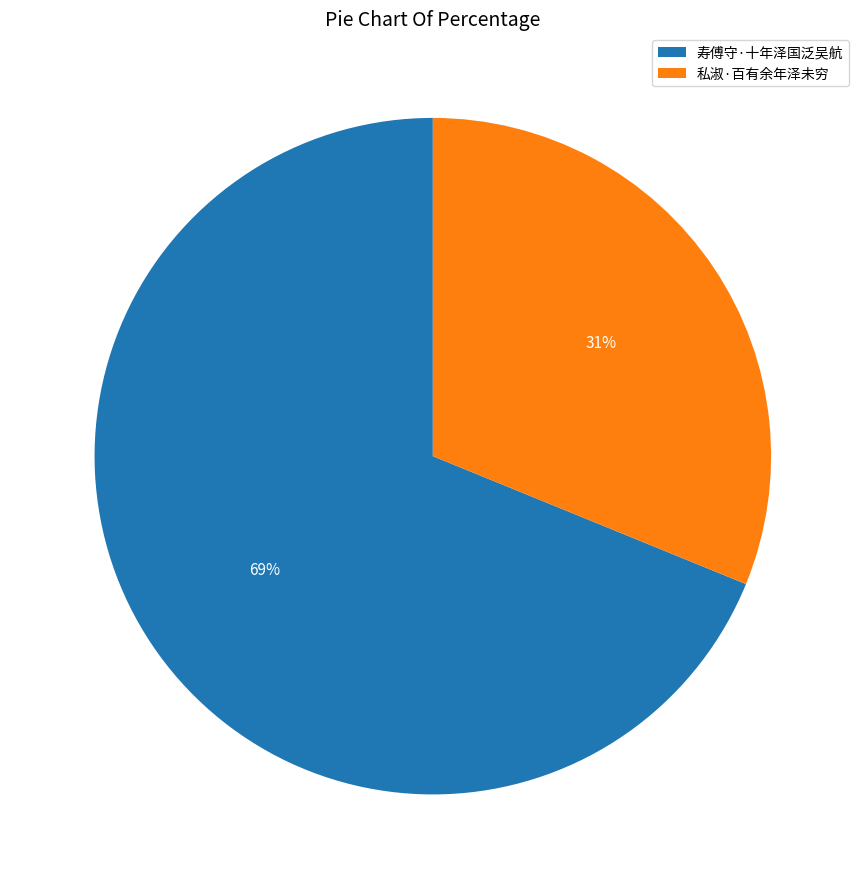

Which has a higher value, 私淑·百有余年泽未穷 or 寿傅守·十年泽国泛吴航?

寿傅守·十年泽国泛吴航